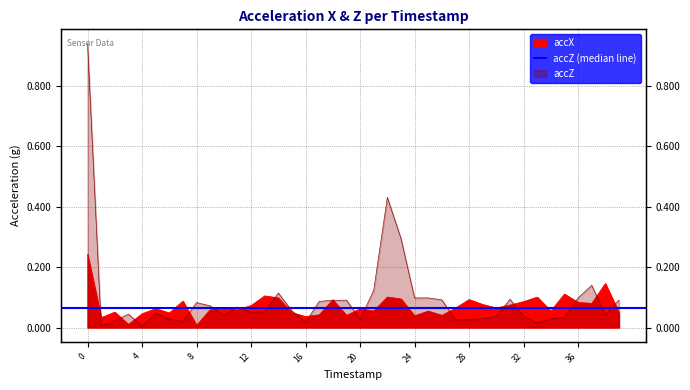

After their last crossing, which series has the higher values: accX or accZ?

accZ